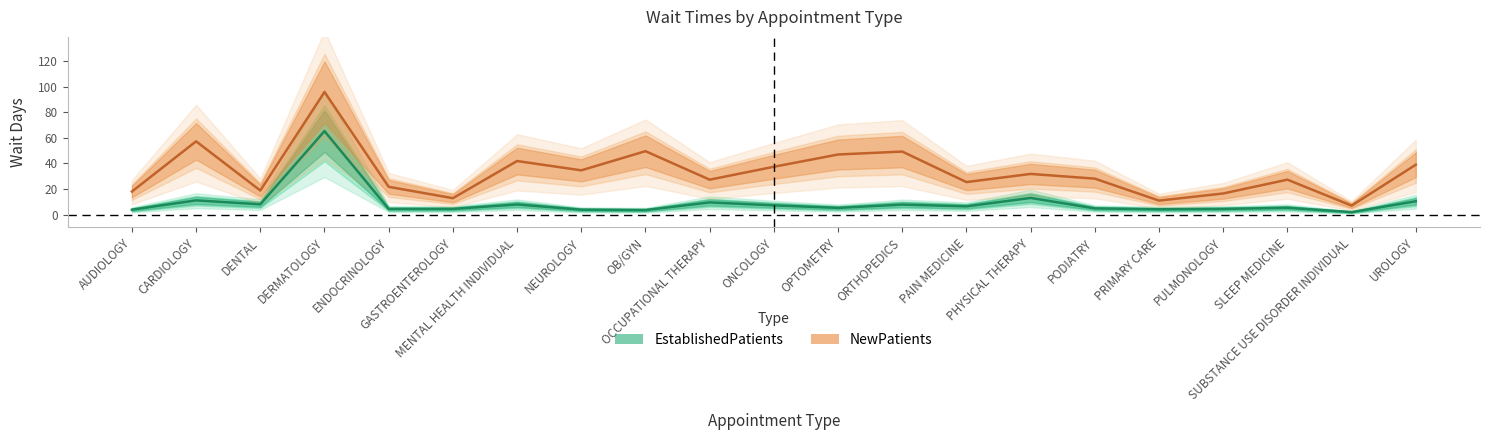

True or false: EstablishedPatients and NewPatients intersect in this chart.

False